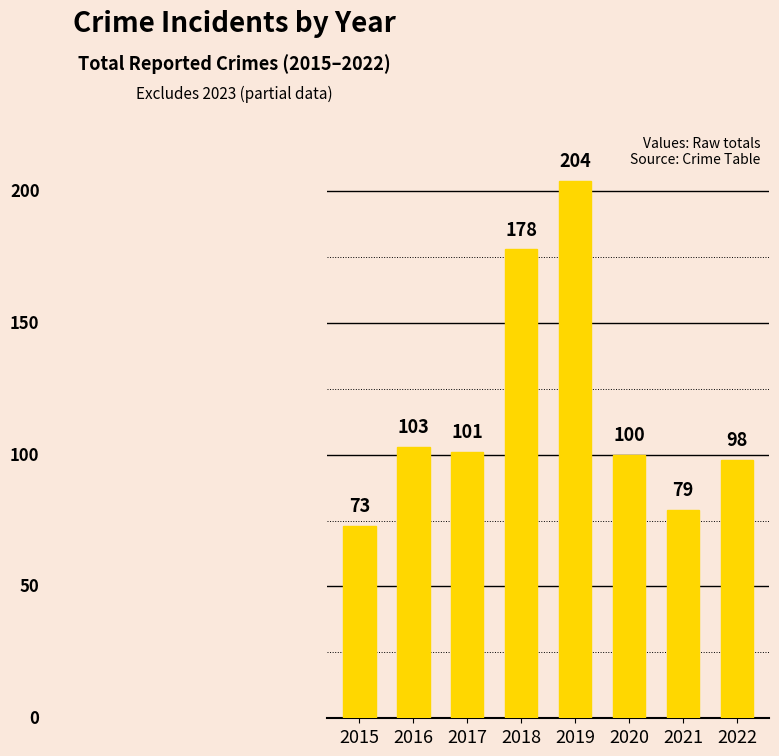

Reading left to right, transcribe all the data shown in this chart.

2015=73	2016=103	2017=101	2018=178	2019=204	2020=100	2021=79	2022=98